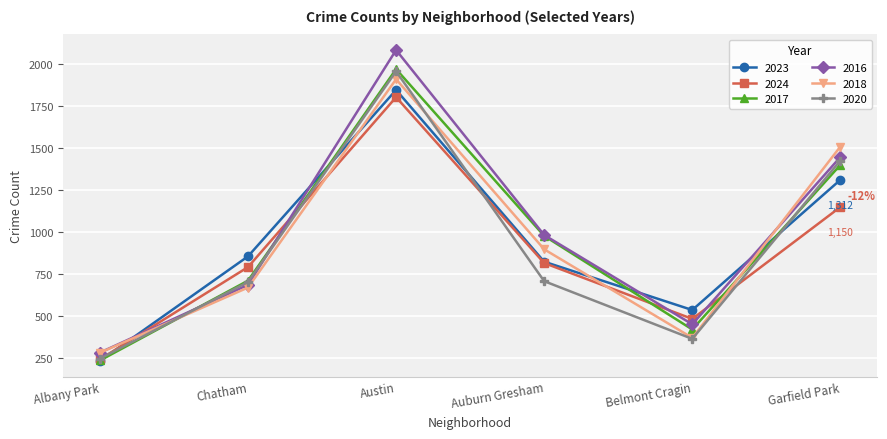

Is it true that 2017 equals 420 at Belmont Cragin?

True